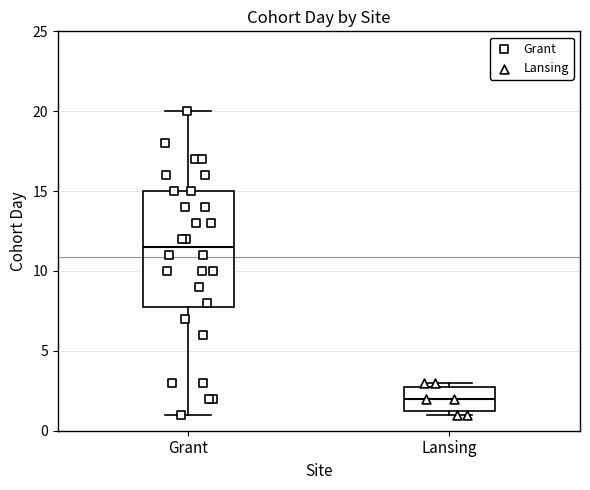

Which box's median line is the lowest?

Lansing